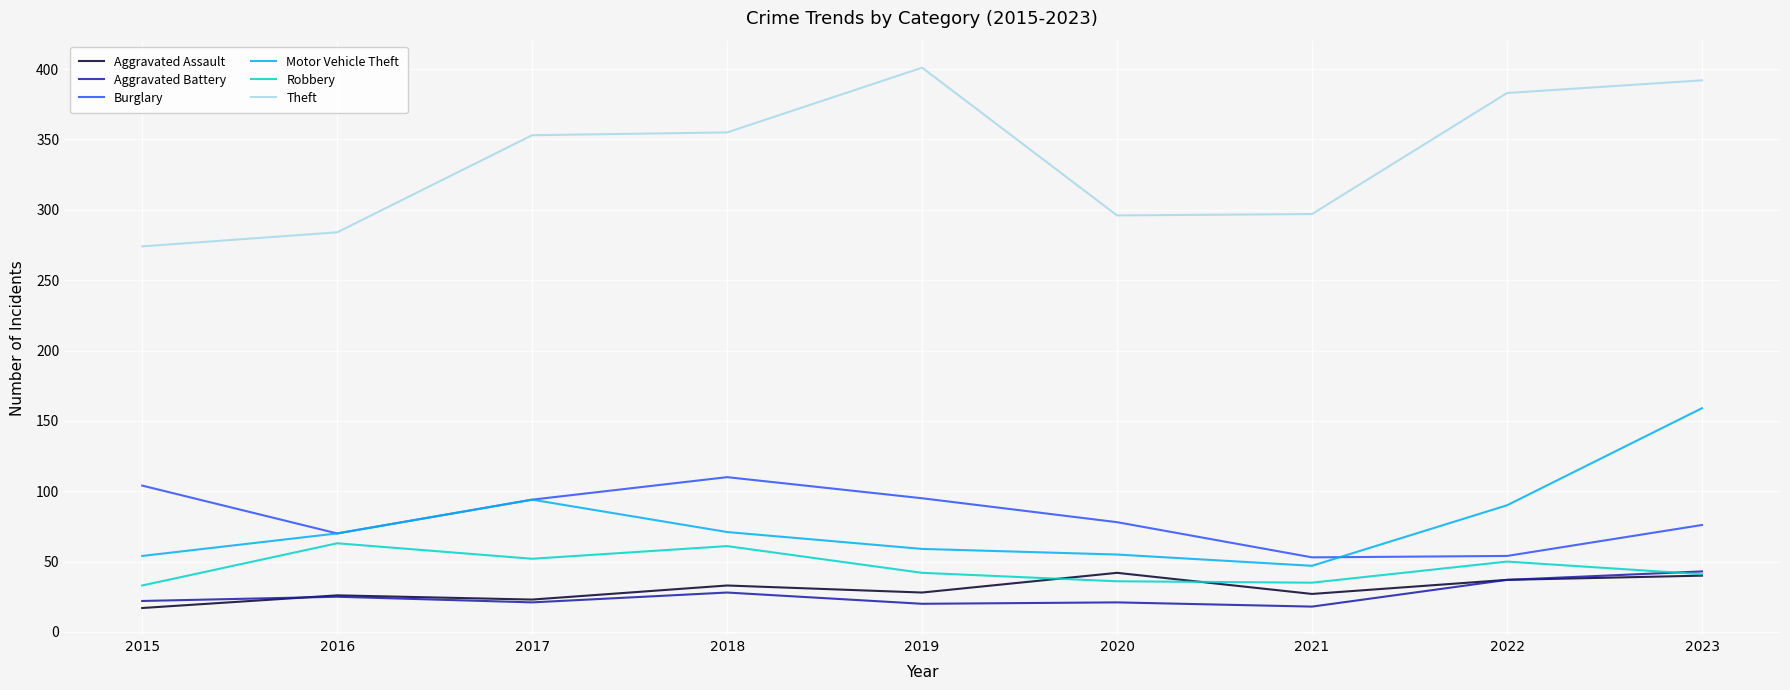

Rank the series at 2020 from highest to lowest value.

Theft, Burglary, Motor Vehicle Theft, Aggravated Assault, Robbery, Aggravated Battery